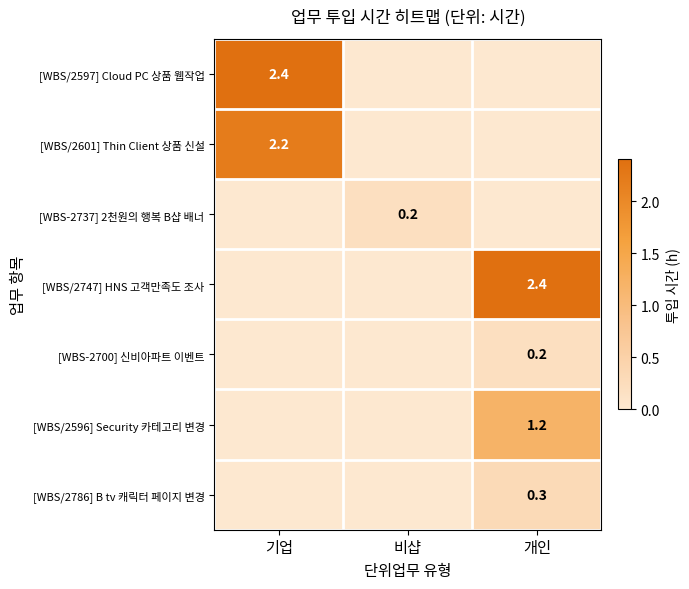

True or false: [WBS/2747] HNS 고객만족도 조사 has a value of 2.4 at 개인.

True